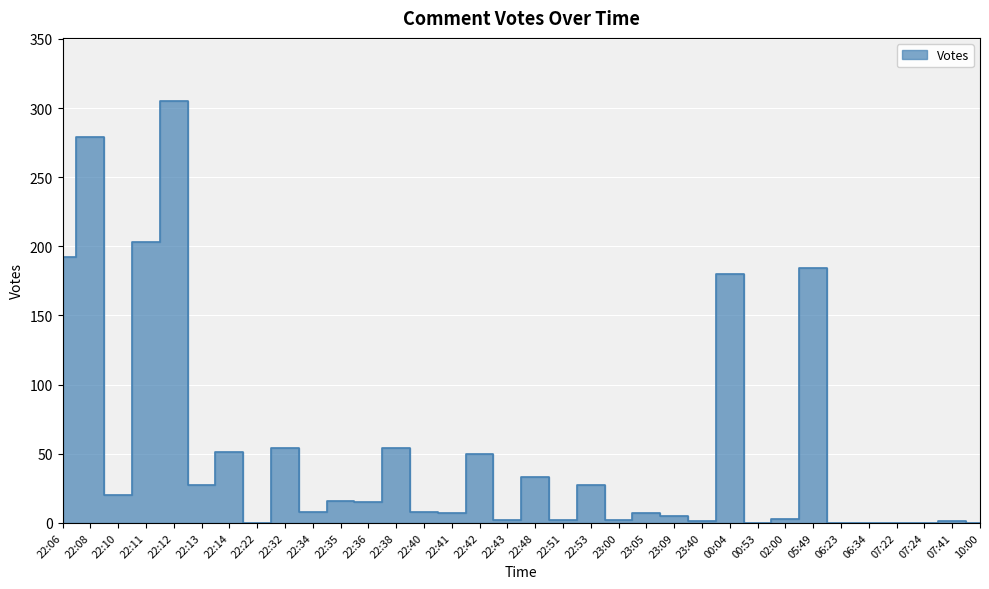

How many lines are shown in the chart?

1